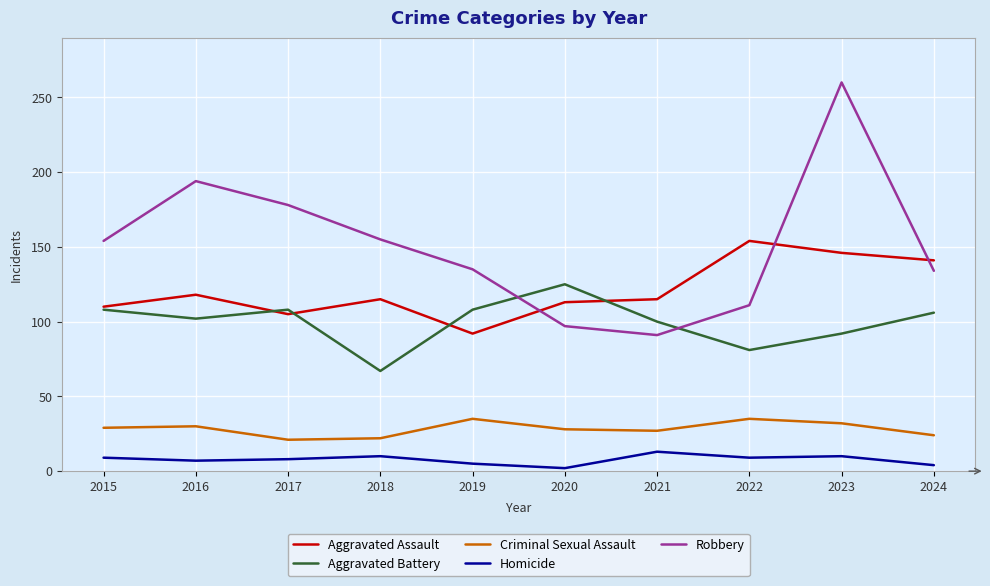

What is the sum of all Criminal Sexual Assault values?

283